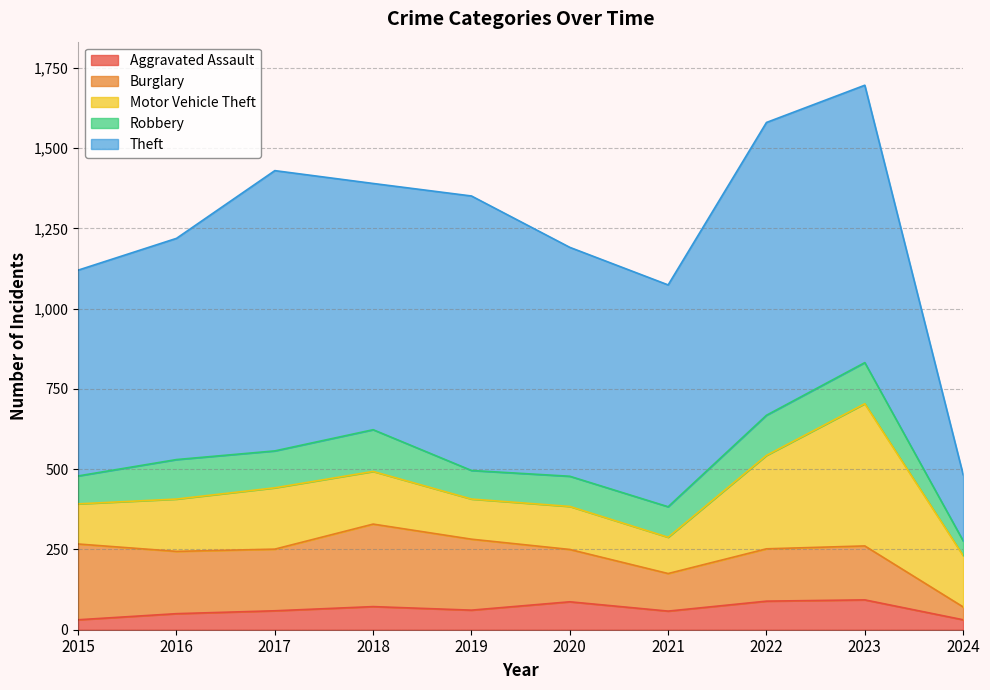

How many data points in Theft are above 767?

4